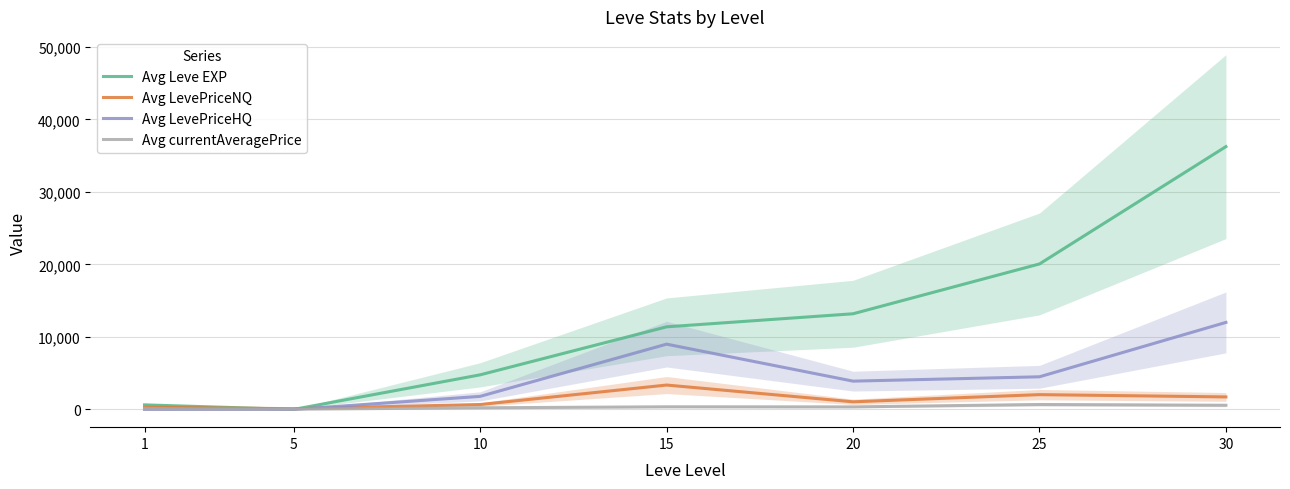

How many data points in Avg Leve EXP are above 11390?

3